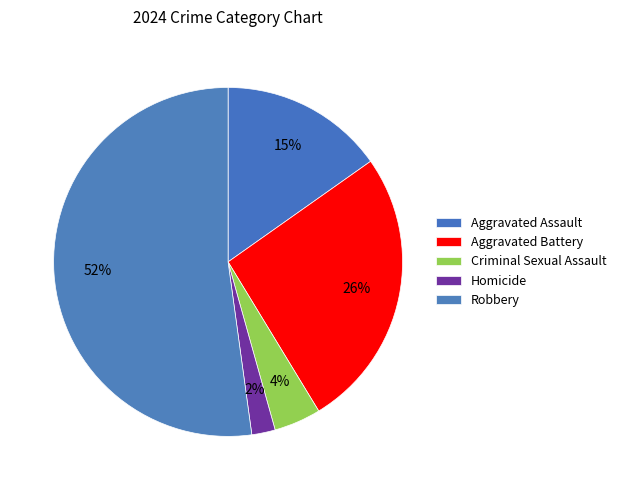

Count the number of slices in the pie.

5